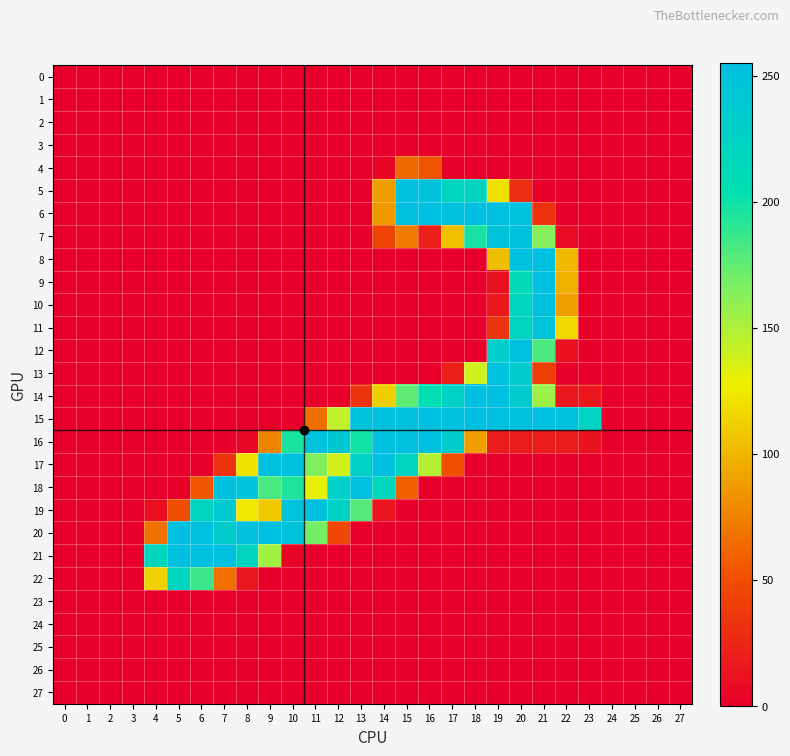

Which series has the largest range (max minus min)?

19